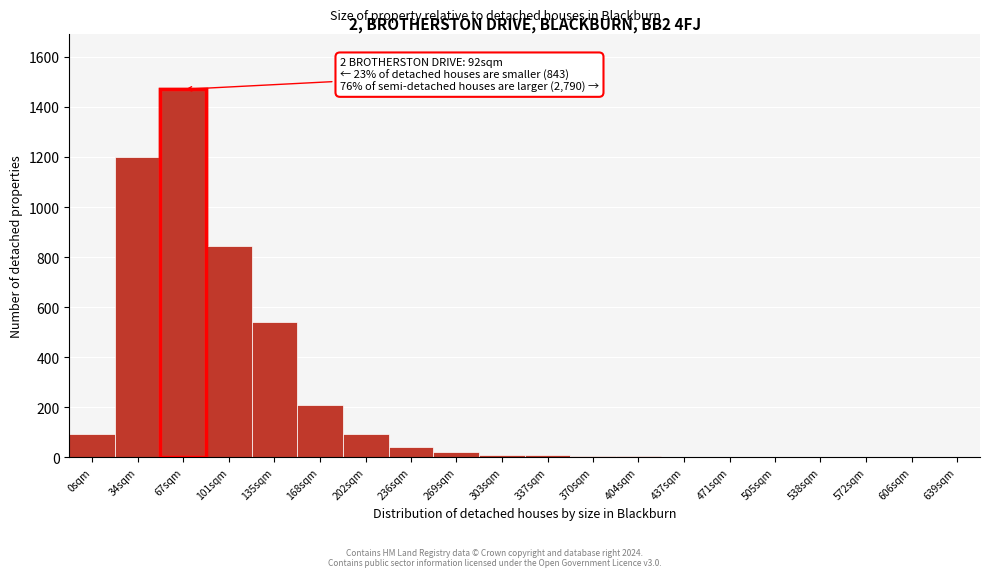

What is the sum of all values?

4548